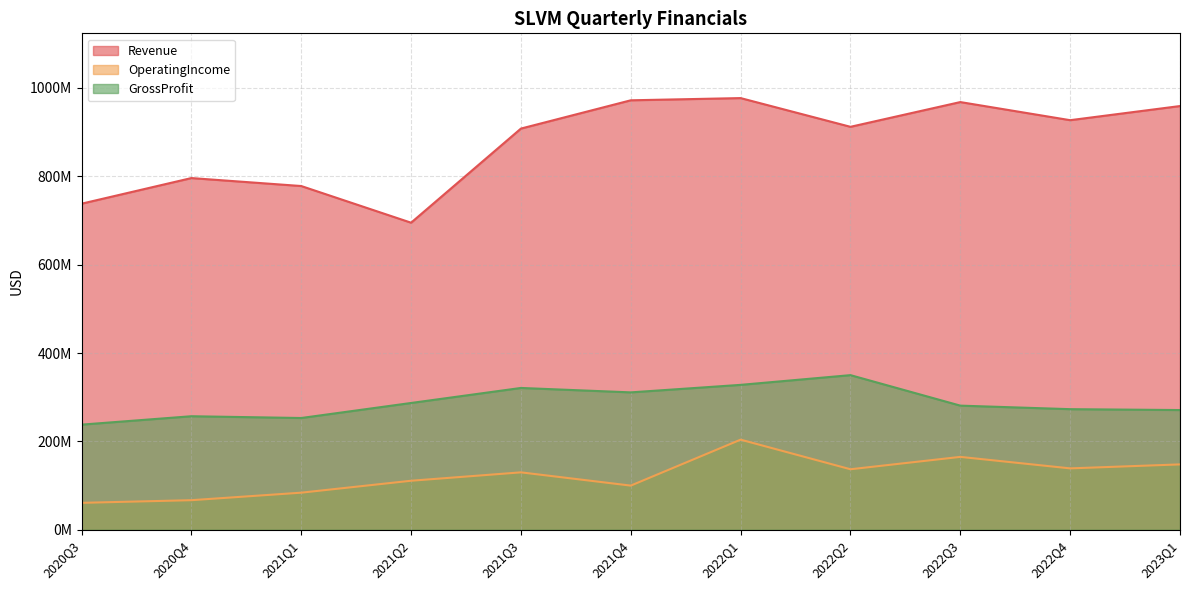

What is the minimum value shown in the chart?

61000000